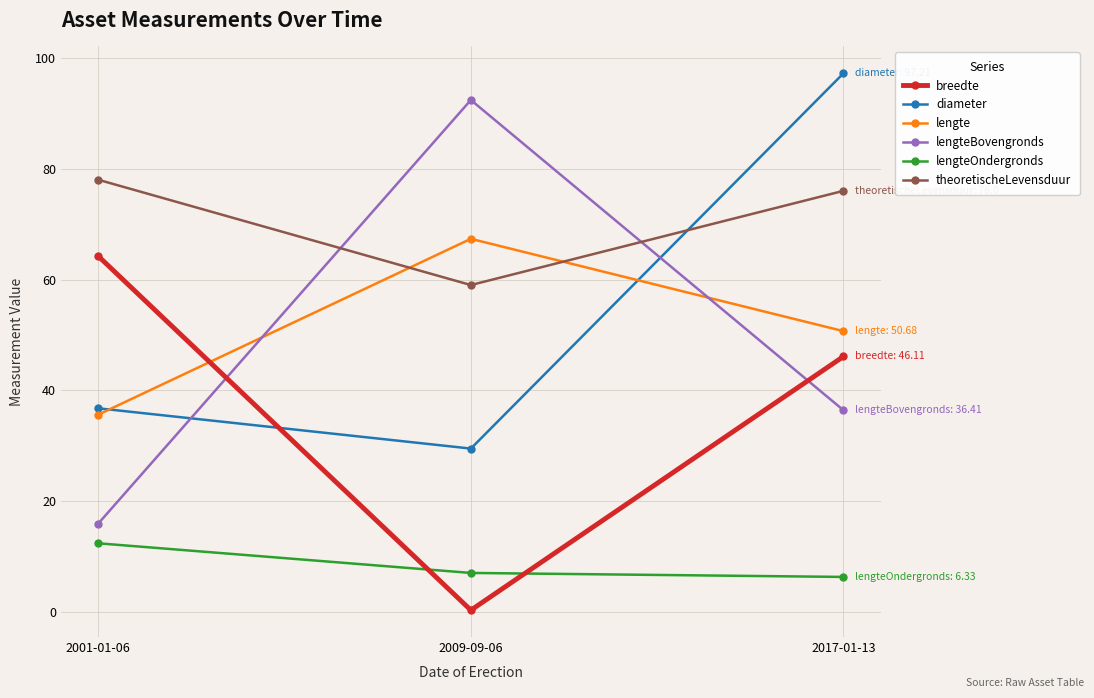

Which label corresponds to the smallest value in the chart?

2009-09-06